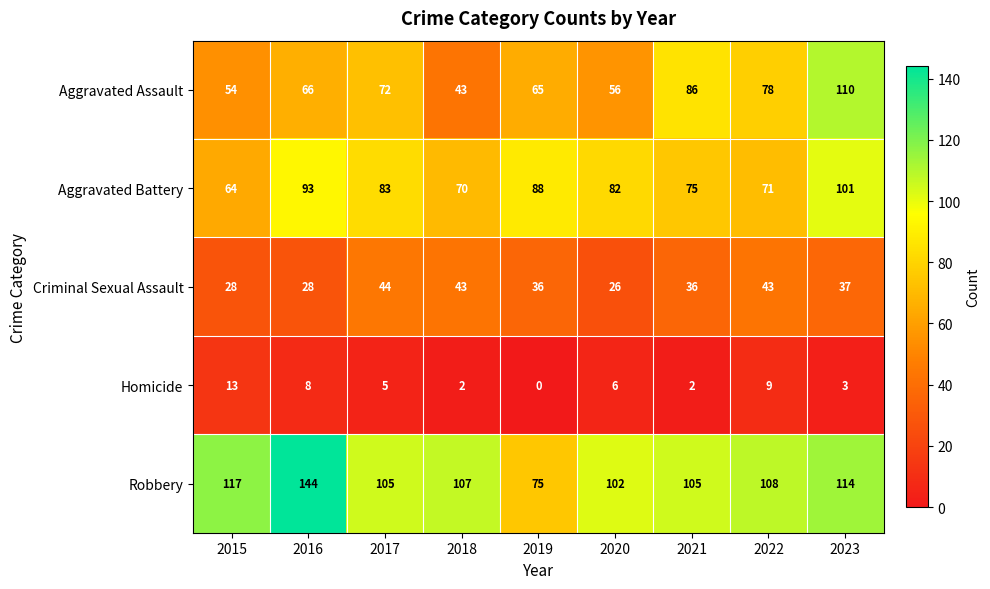

Is it true that Robbery equals 150 at 2021?

False